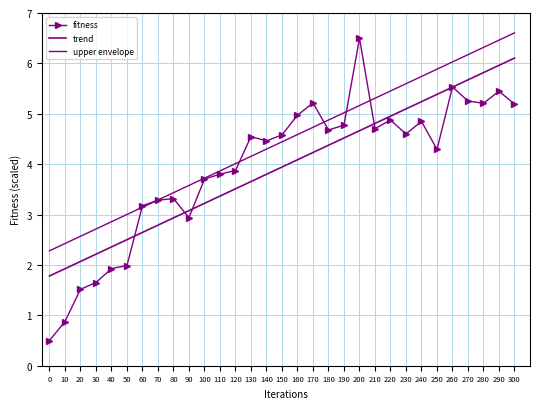

Reading left to right, transcribe all the data shown in this chart.

fitness: 0.5	0.9	1.5	1.7	1.9	2.0	3.2	3.3	3.3	2.9	3.7	3.8	3.9	4.5	4.5	4.6	5.0	5.2	4.7	4.8	6.5	4.7	4.9	4.6	4.8	4.3	5.5	5.3	5.2	5.4	5.2
trend: 1.8	1.9	2.1	2.2	2.4	2.5	2.6	2.8	2.9	3.1	3.2	3.4	3.5	3.7	3.8	3.9	4.1	4.2	4.4	4.5	4.7	4.8	5.0	5.1	5.2	5.4	5.5	5.7	5.8	6.0	6.1
upper envelope: 2.3	2.4	2.6	2.7	2.9	3.0	3.1	3.3	3.4	3.6	3.7	3.9	4.0	4.2	4.3	4.4	4.6	4.7	4.9	5.0	5.2	5.3	5.5	5.6	5.7	5.9	6.0	6.2	6.3	6.5	6.6